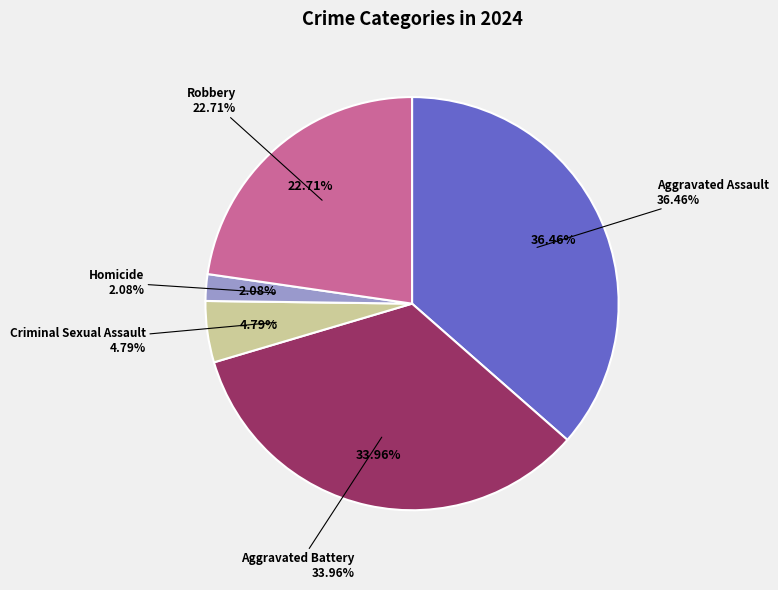

Is it true that Homicide is 16% of the pie?

False